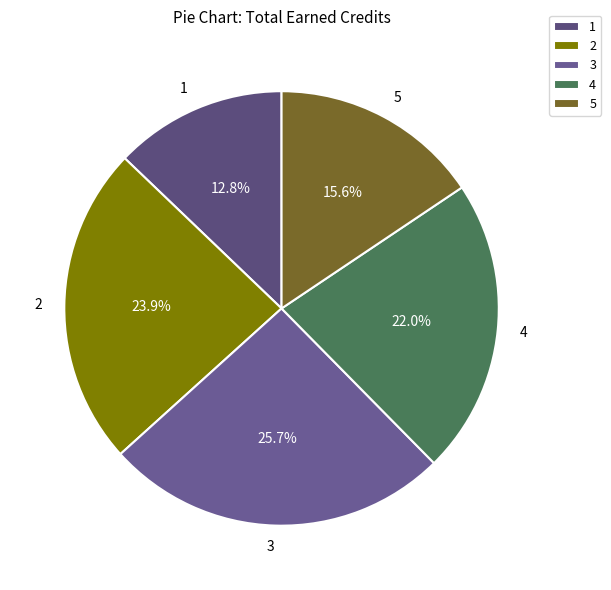

Approximately how many times larger is the value at 1 compared to 2?

0.5